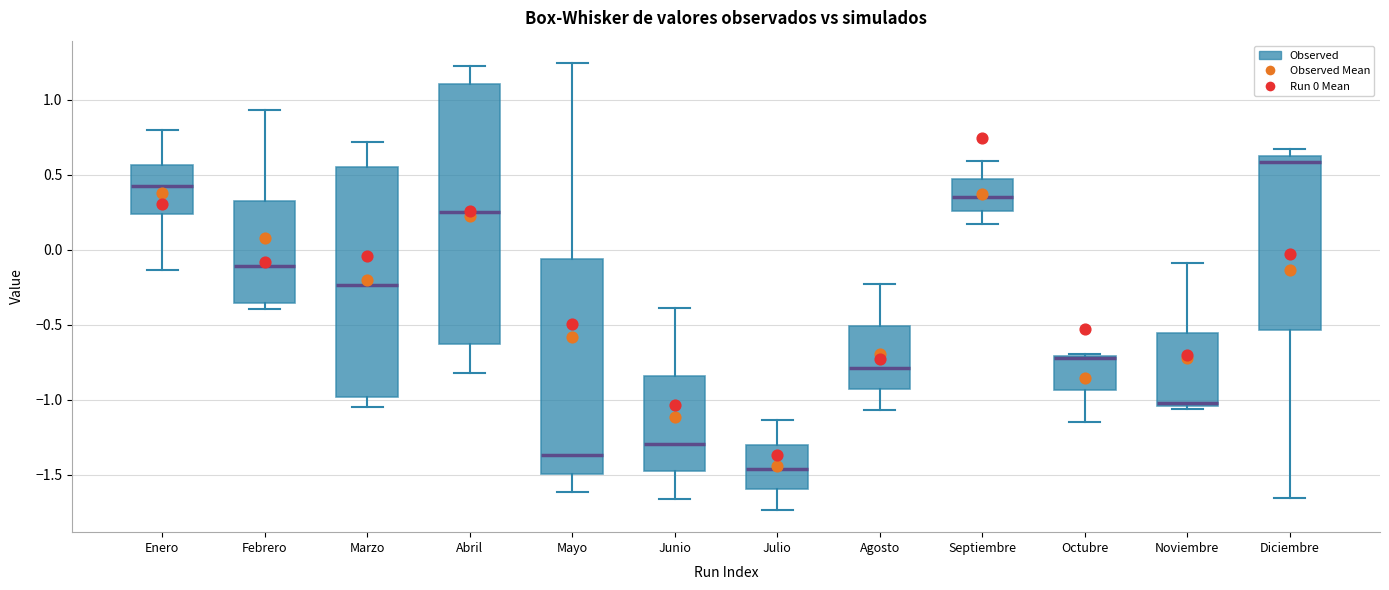

Where is the upper edge of the box for Junio on the y-axis? The values are not printed on the chart, so give them approximately, as read against the axis.

-0.85